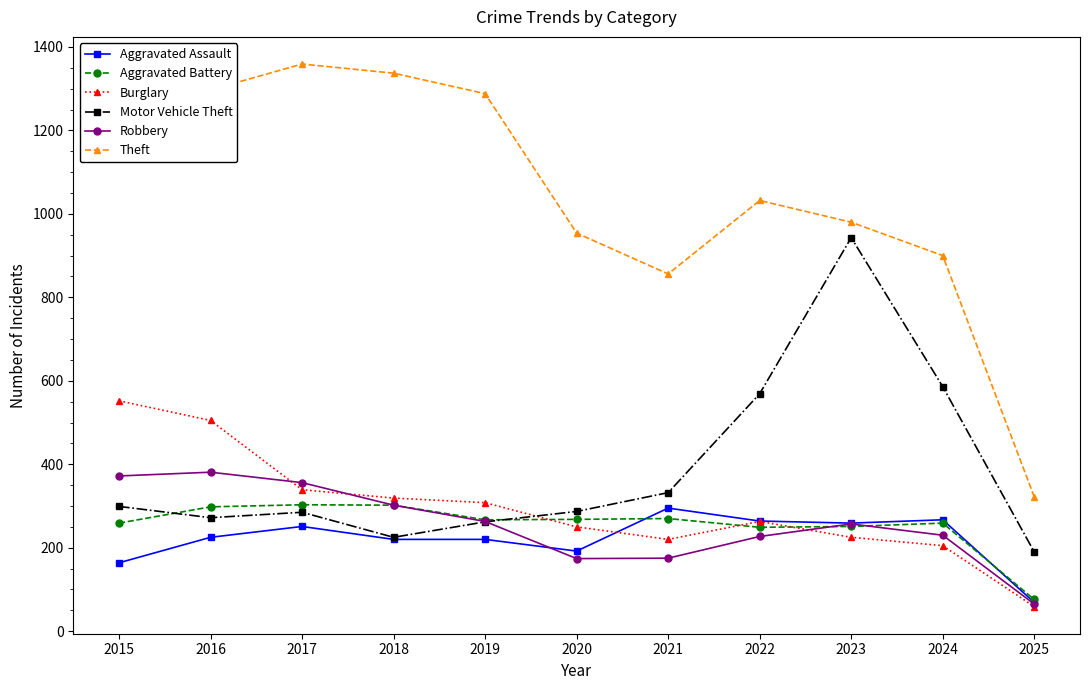

What are all the series names shown in the legend?

Aggravated Assault, Aggravated Battery, Burglary, Motor Vehicle Theft, Robbery, Theft